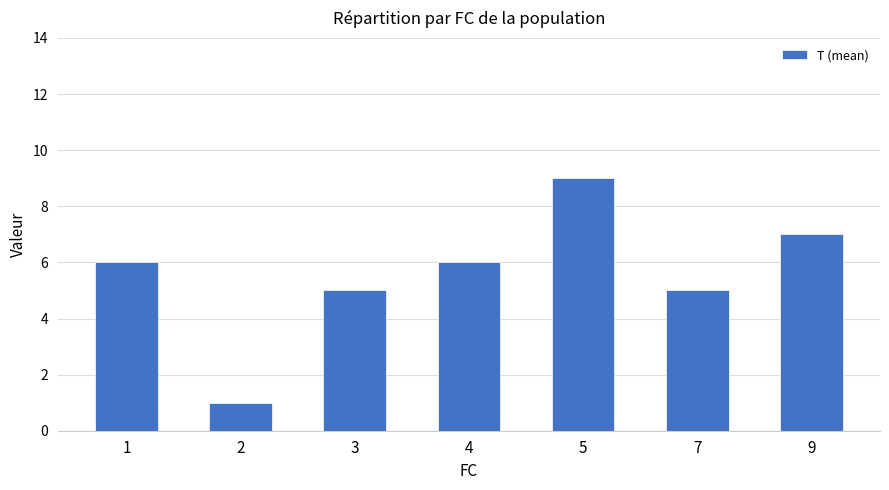

What is the difference between the maximum and second lowest values?

4